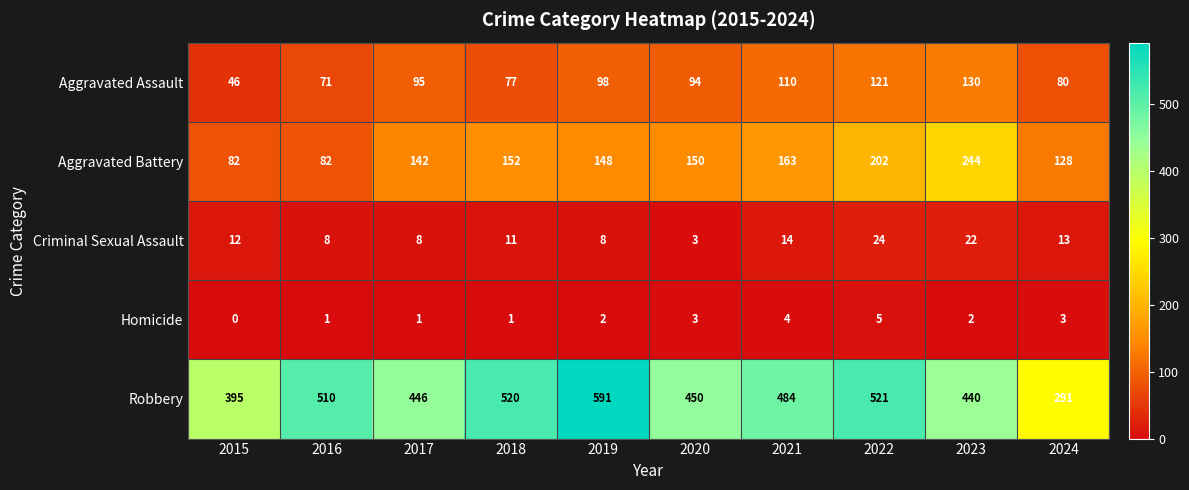

The value of Homicide at 2021 is 7. True or false?

False